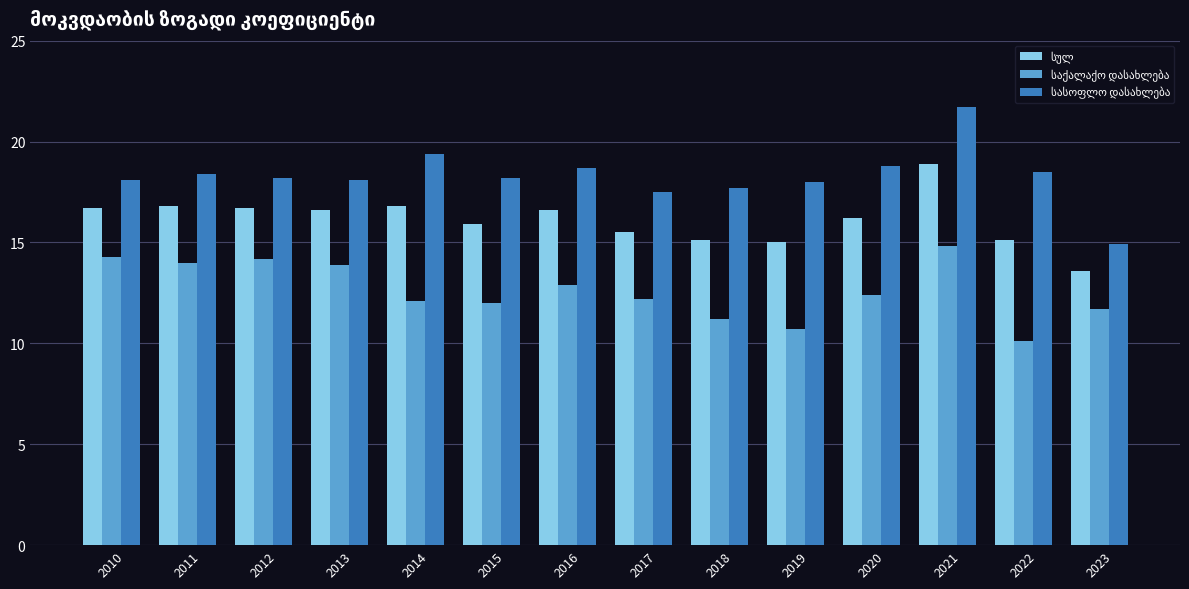

What is the spread (max minus min) of values at 2016?

5.8